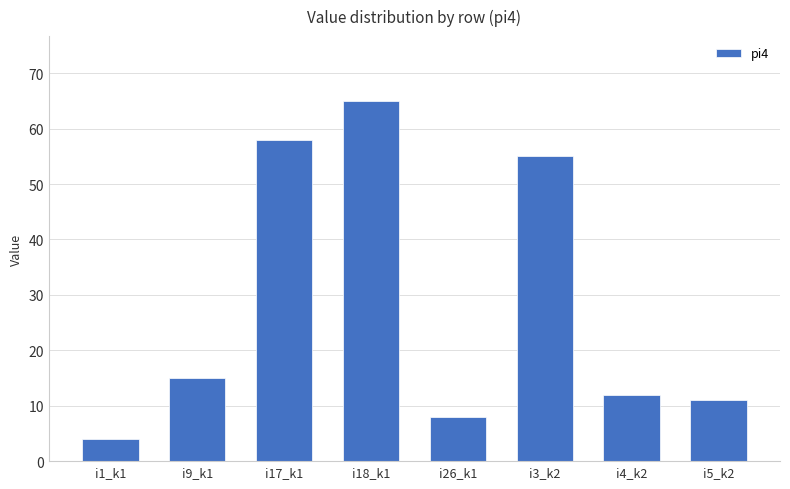

What is the minimum value shown in the chart?

4